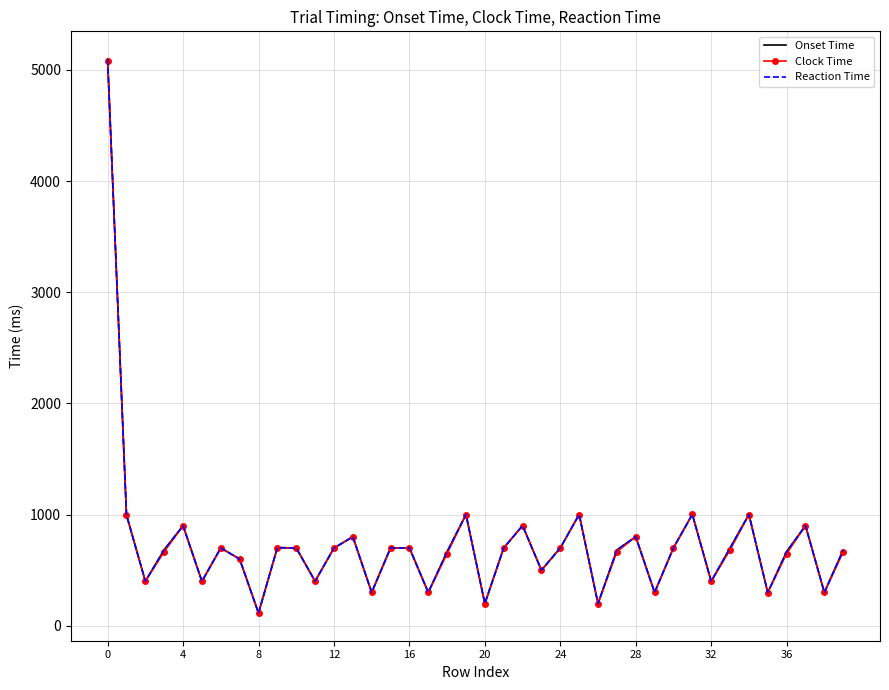

How many lines are shown in the chart?

3